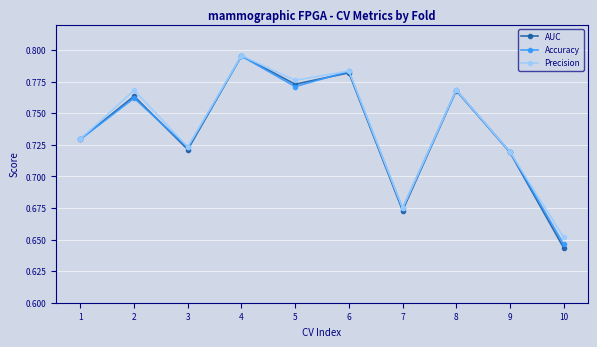

At which label is Precision closest to 0?

10